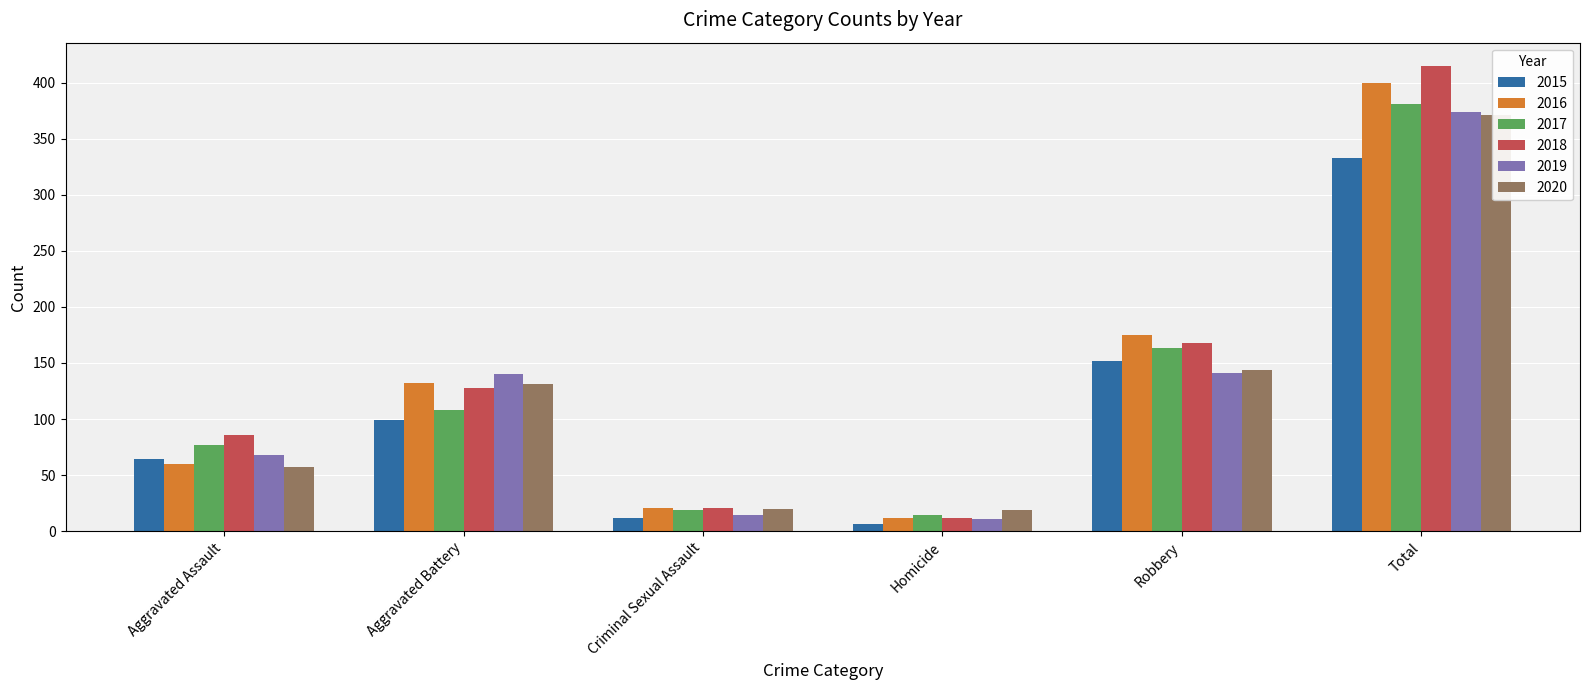

Is it true that 2020 equals 57 at Aggravated Assault?

True